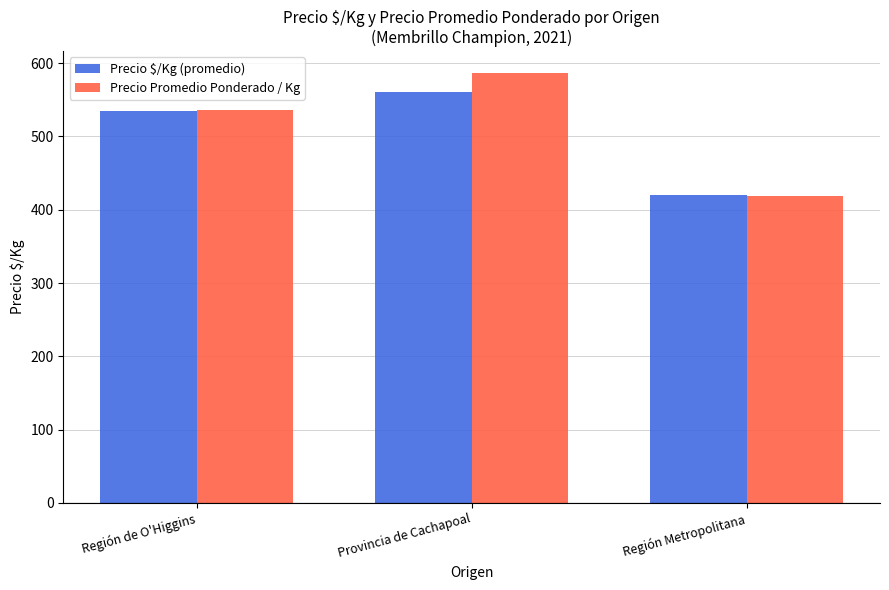

List the labels in order of Precio $/Kg (promedio) value, smallest first.

Región Metropolitana, Región de O'Higgins, Provincia de Cachapoal